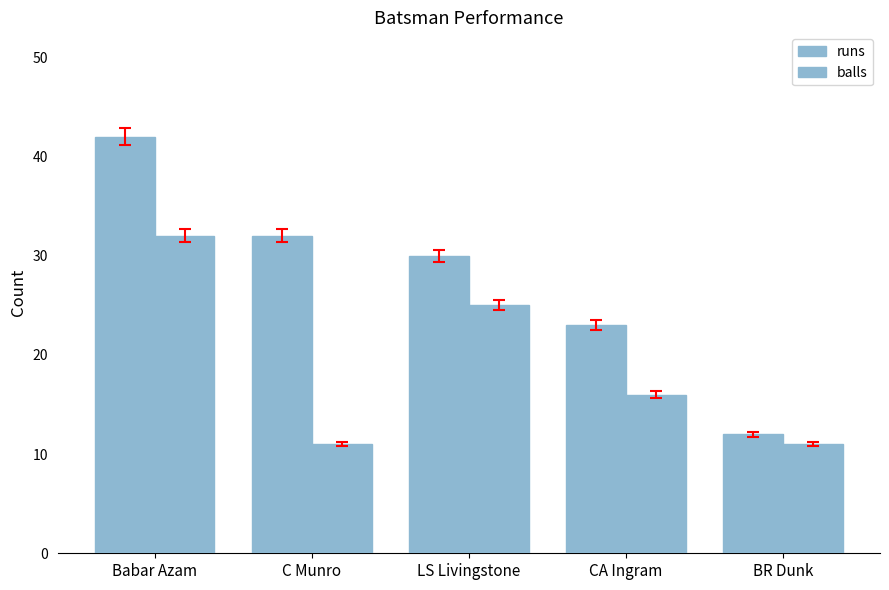

How many groups of bars are there?

5